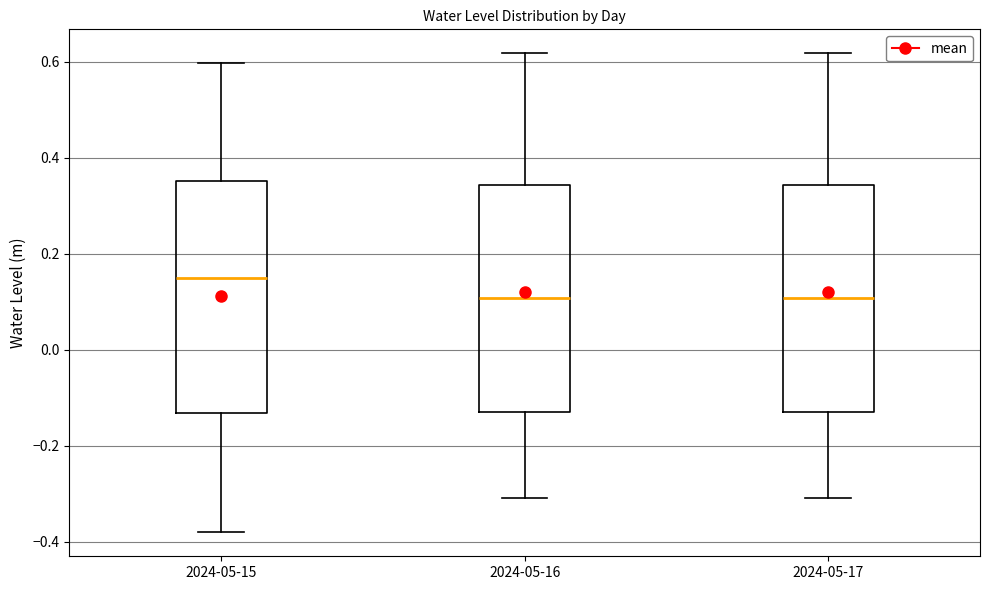

Which box's median line is the highest?

2024-05-15